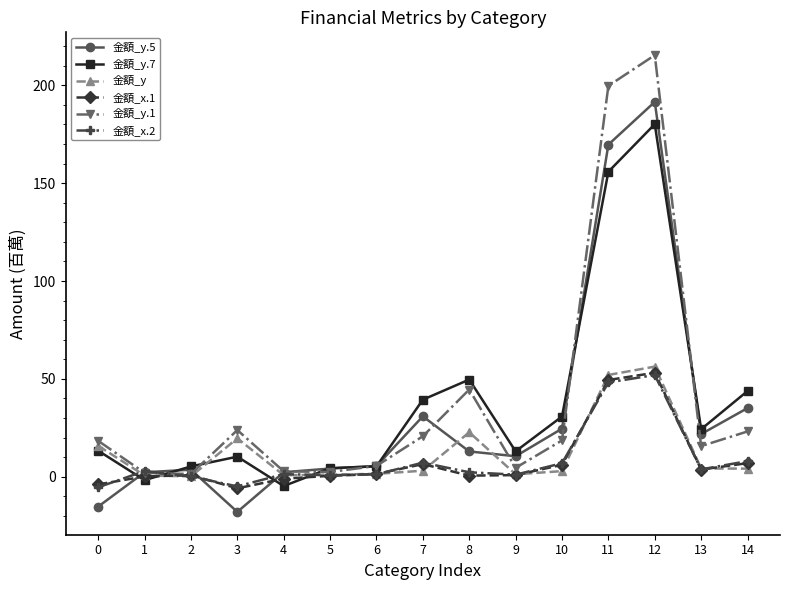

Where is the first local minimum for 金額_x.1?

3